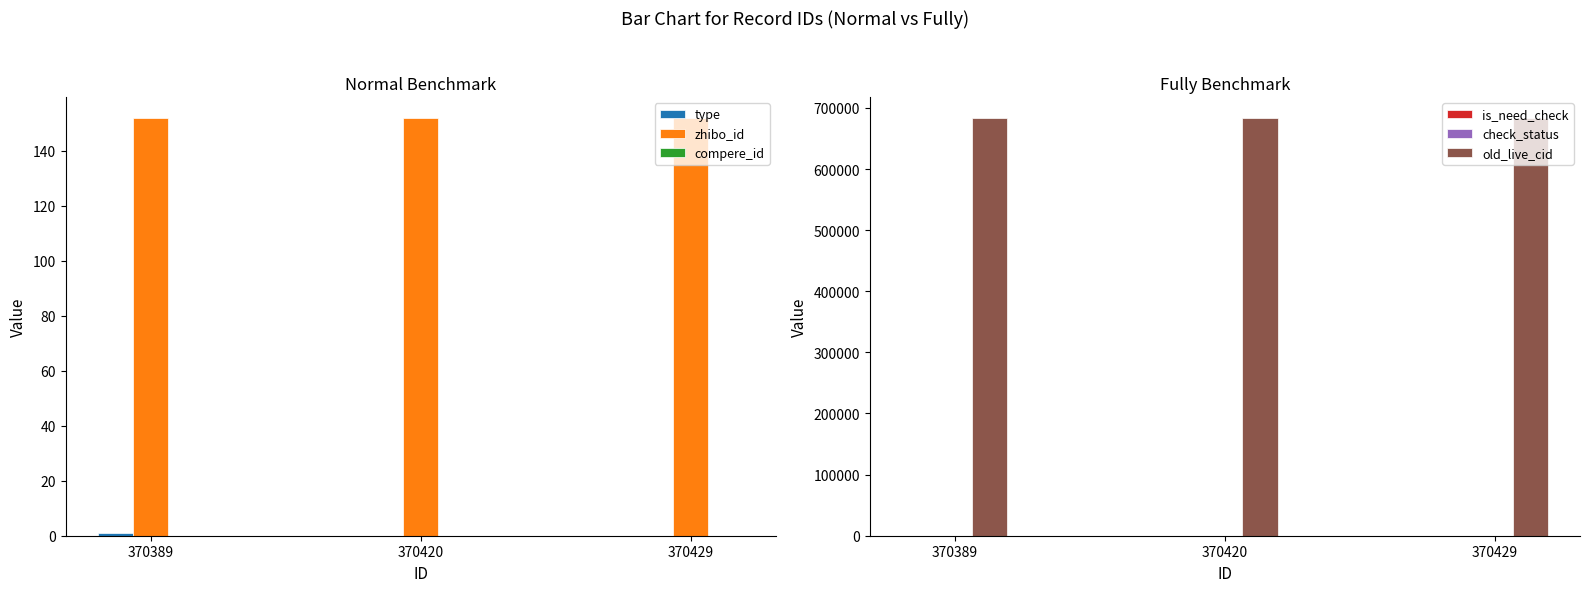

Reading right to left, extract all data points from this chart.

type: 0	0	1
zhibo_id: 152	152	152
compere_id: 0	0	0
is_need_check: 0	0	0
check_status: 1	1	1
old_live_cid: 683632	683622	683587